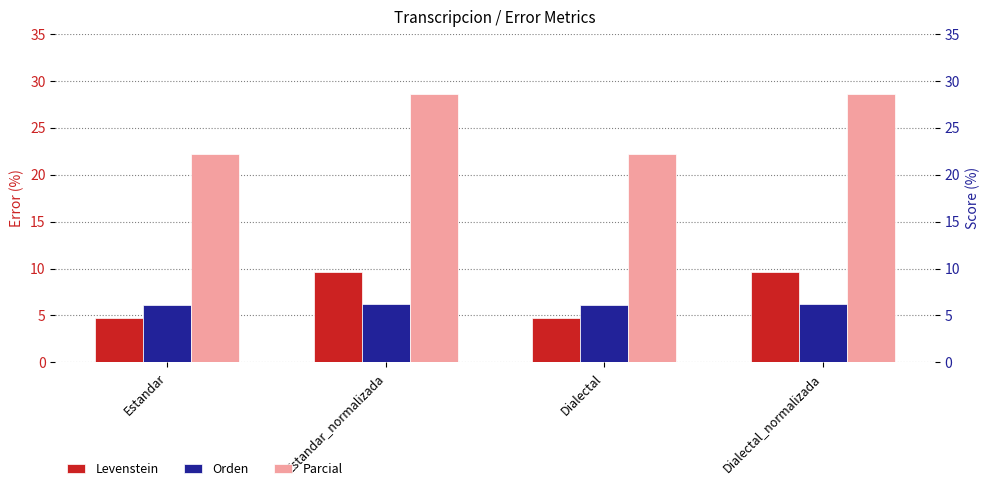

Where is Levenstein nearest to the value 7?

Estandar